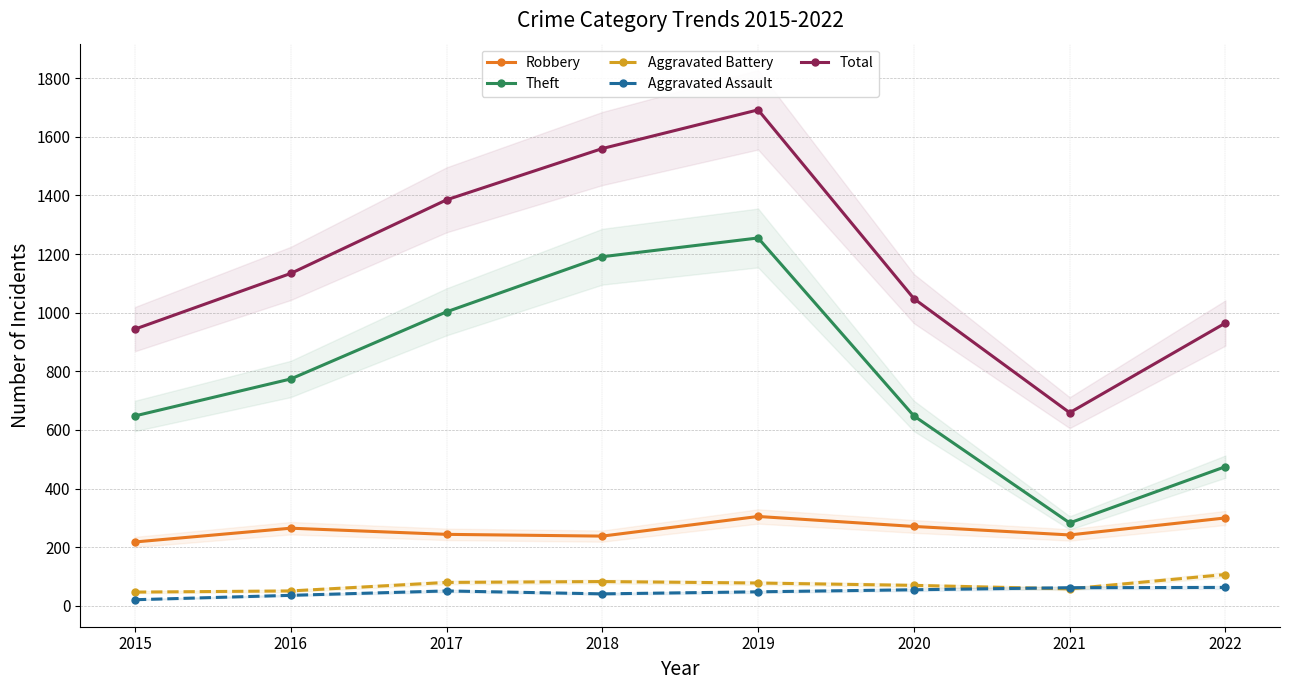

True or false: Aggravated Battery and Robbery intersect in this chart.

False